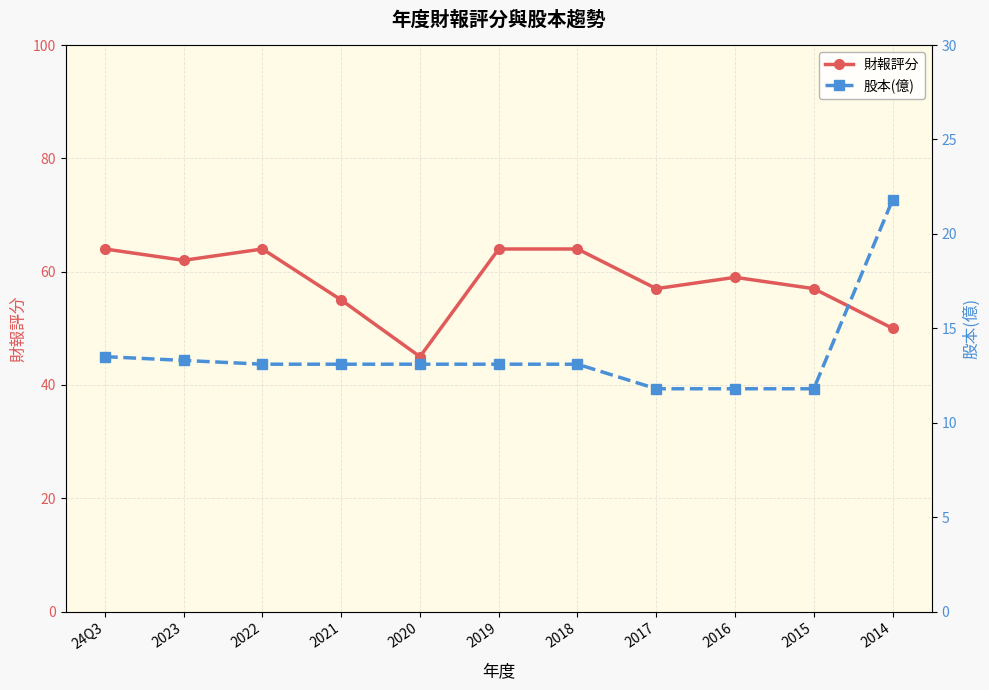

Which series has the largest total across all categories?

財報評分